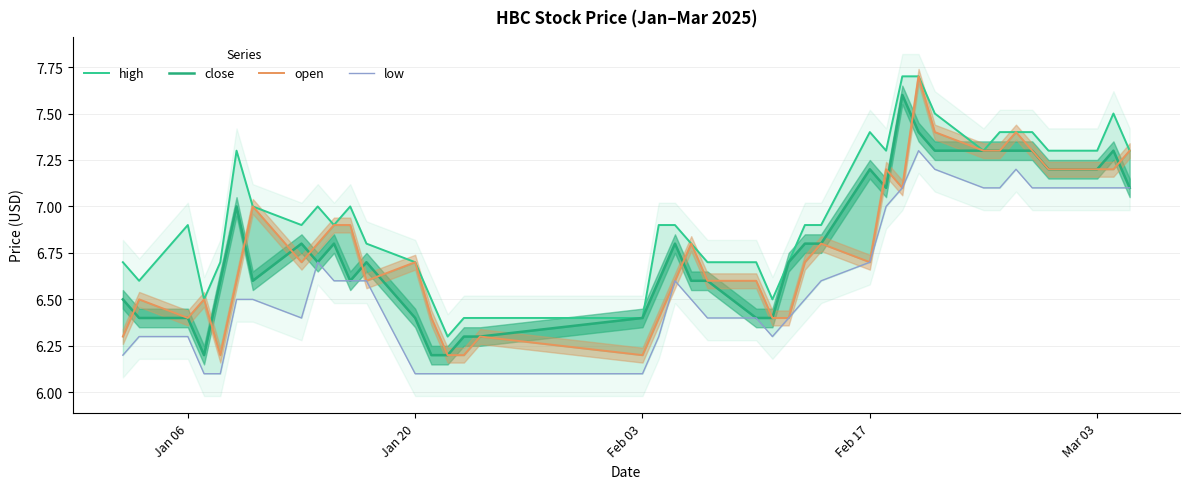

How many lines are shown in the chart?

4